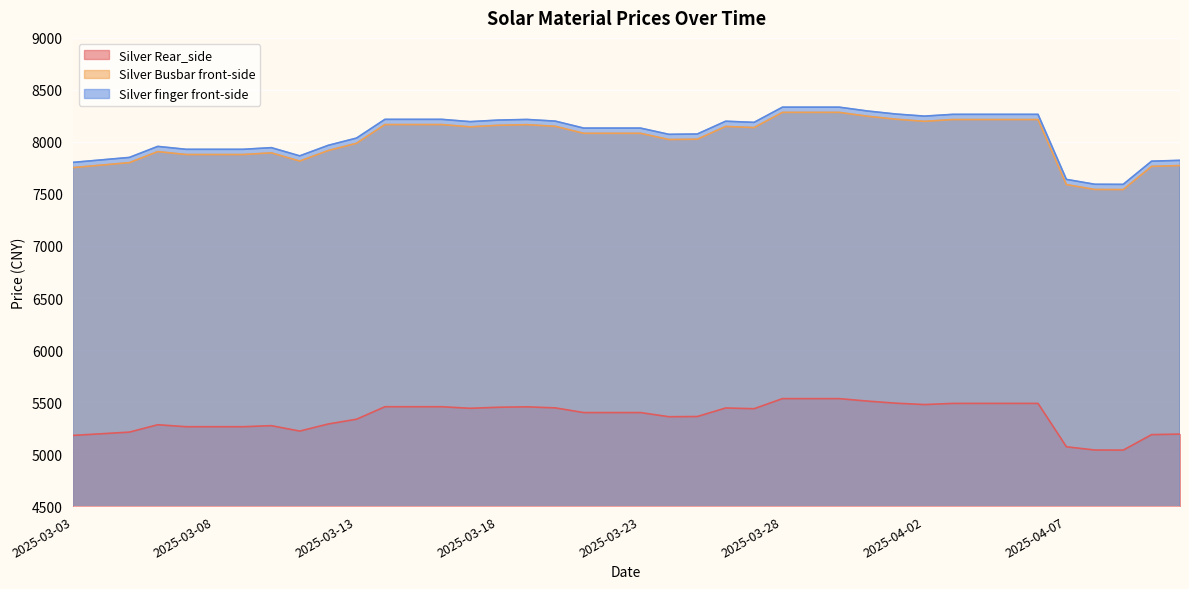

What position from the left is 2025-04-11?

40